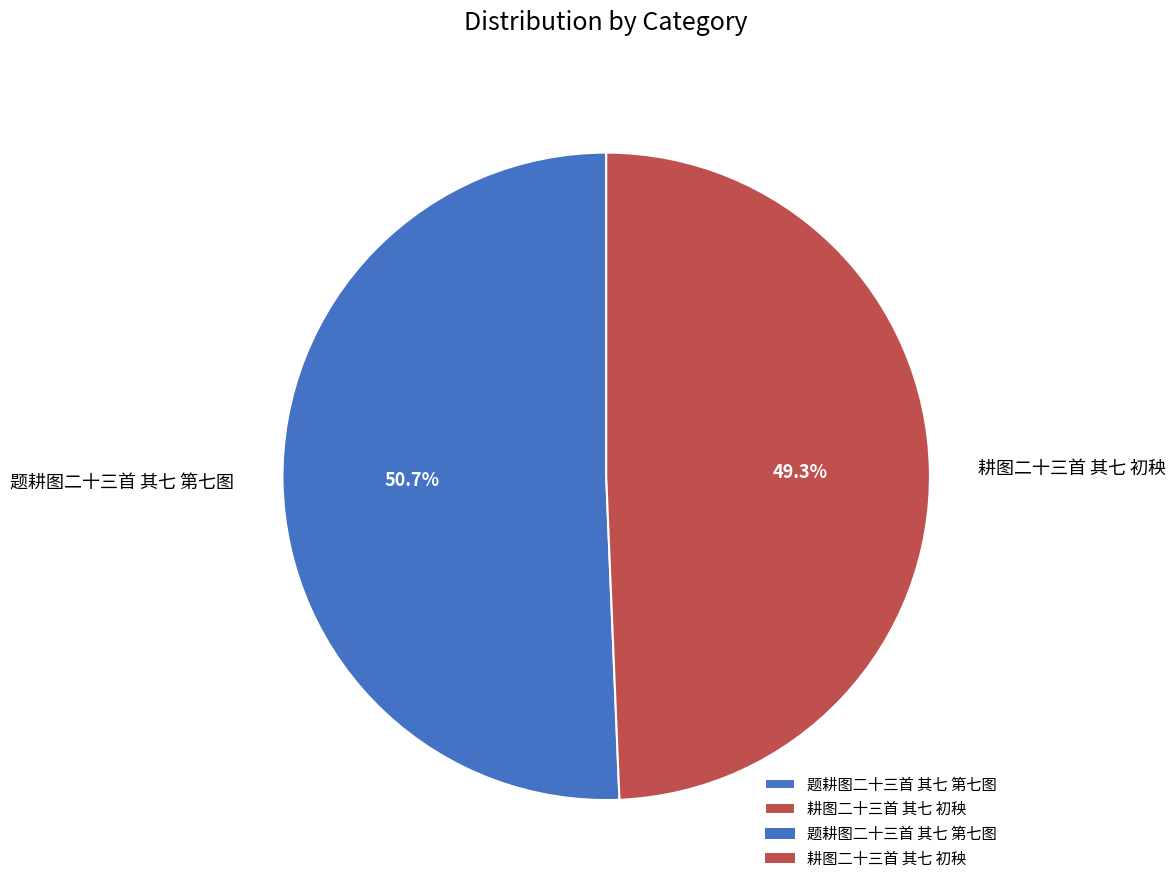

Do 题耕图二十三首 其七 第七图 and 耕图二十三首 其七 初秧 together represent more than half of the pie?

Yes